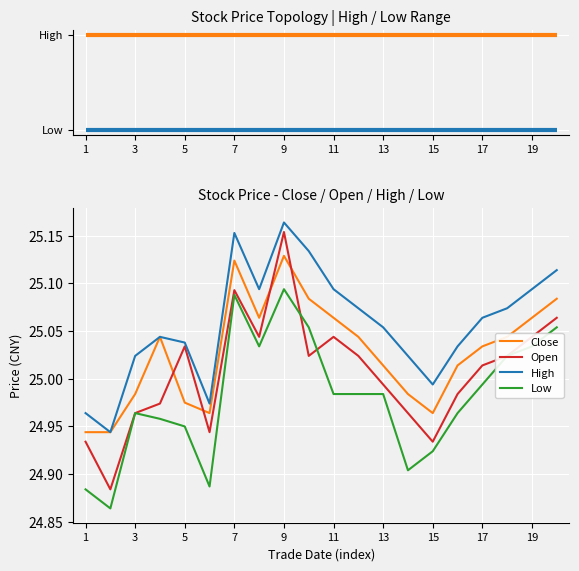

Which series has the largest range (max minus min)?

Open